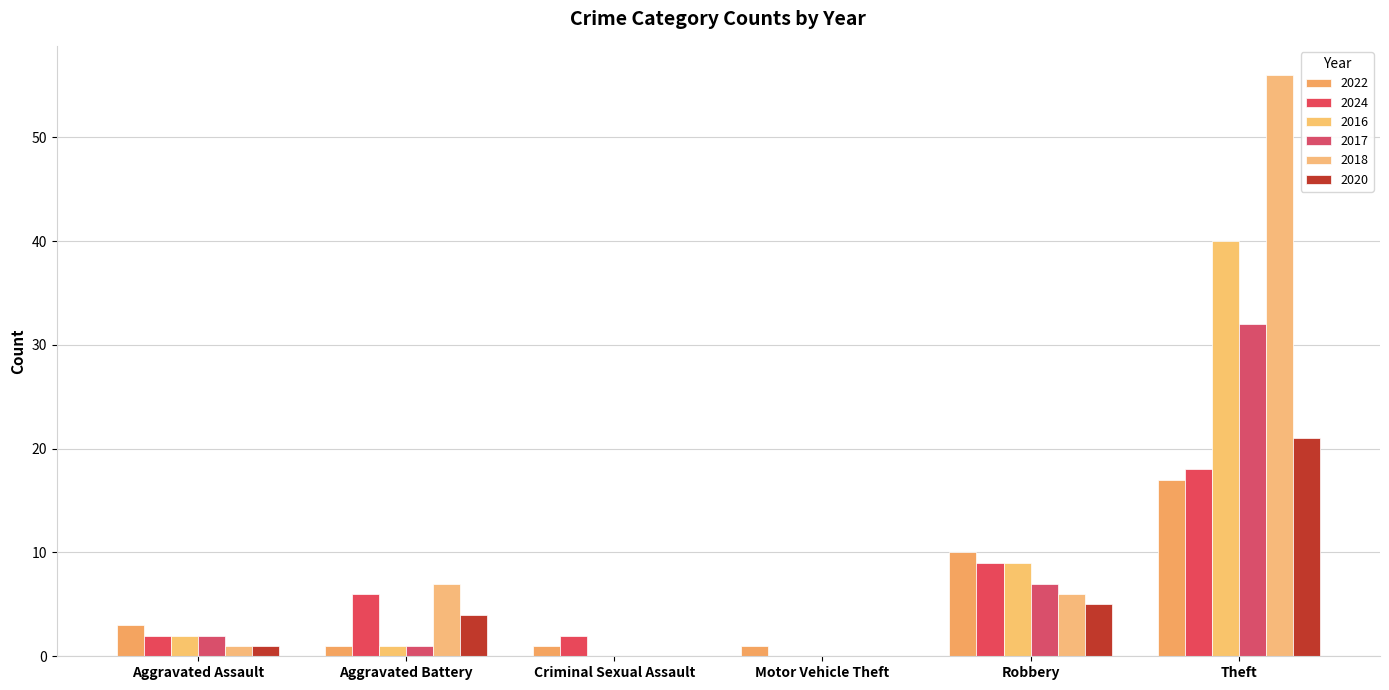

Are the bars horizontal?

No